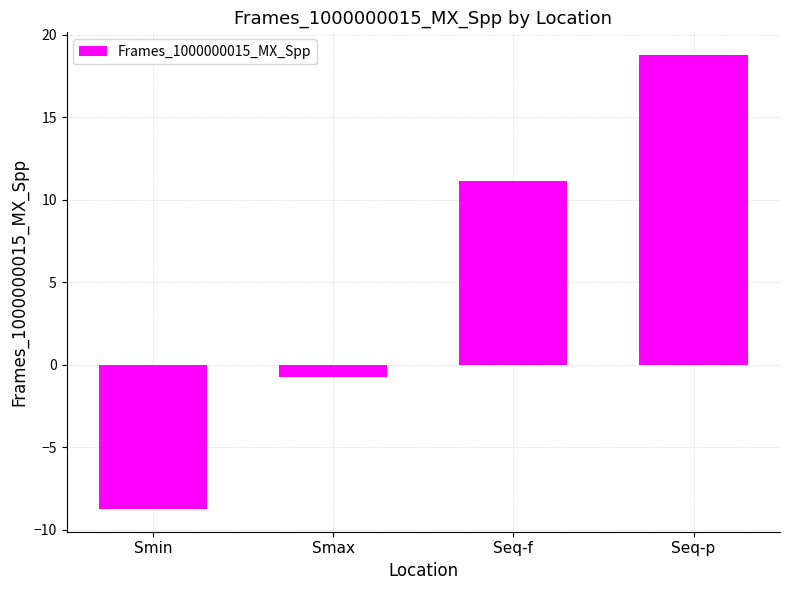

Is it true that the value at Seq-p is 18.8?

True